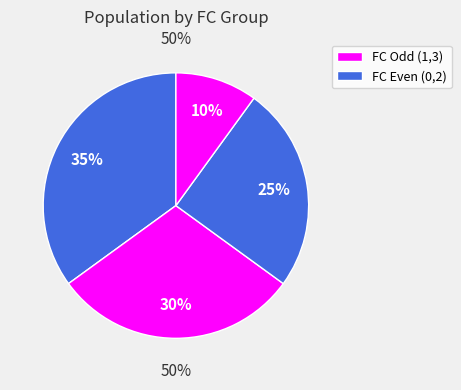

How many segments does this pie chart have?

4